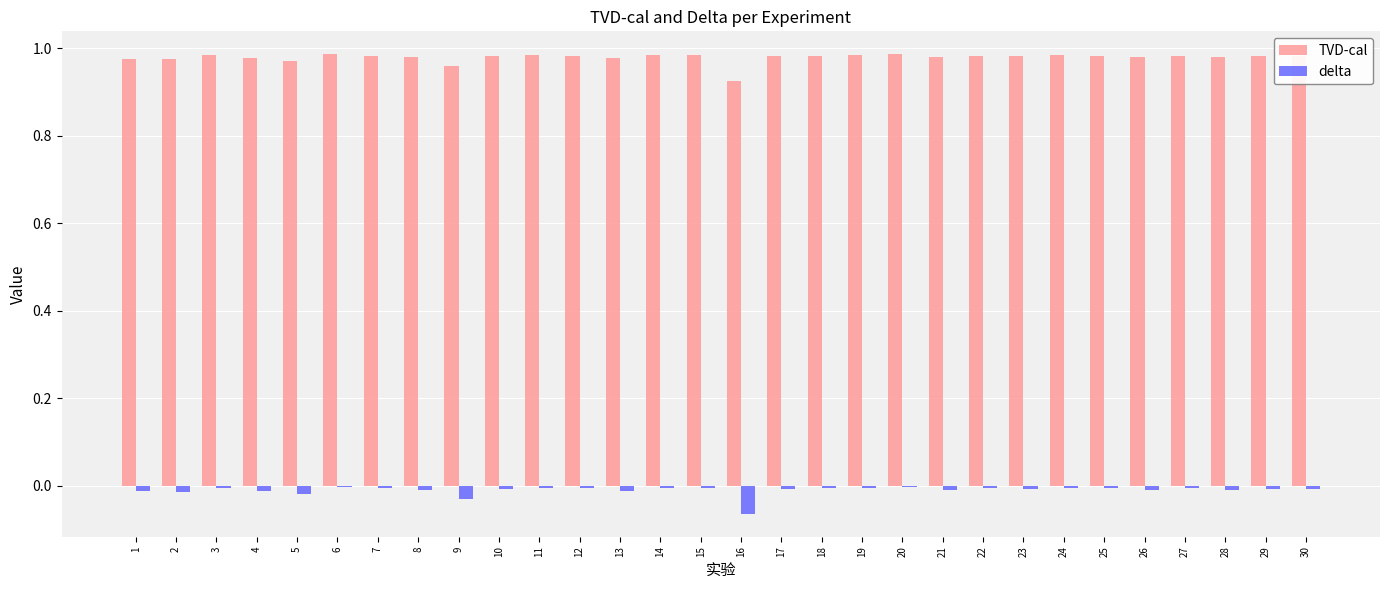

Between 16 and 27, which series saw the biggest shift?

delta